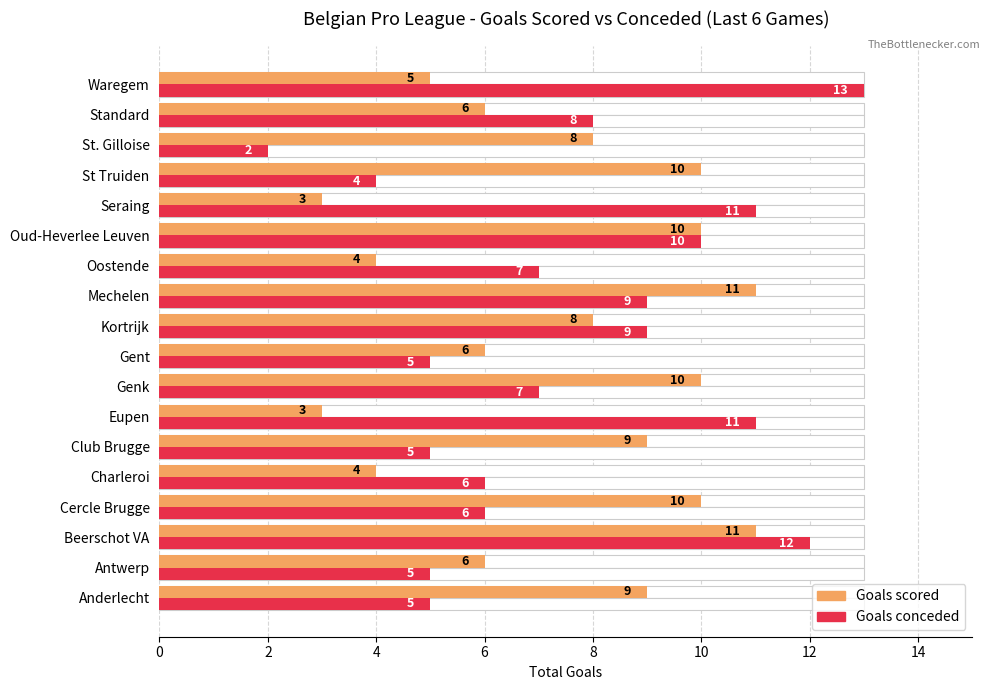

The value of Goals conceded at St Truiden is 2. True or false?

False